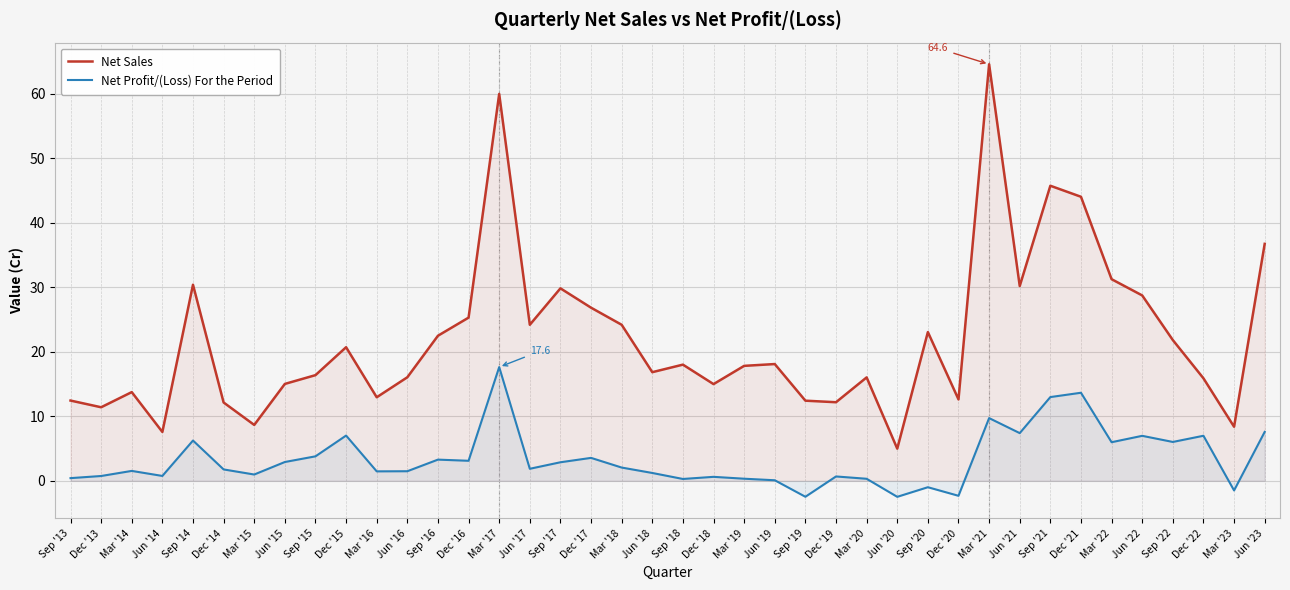

How many values in the Net Profit/(Loss) For the Period series are below 1?

15